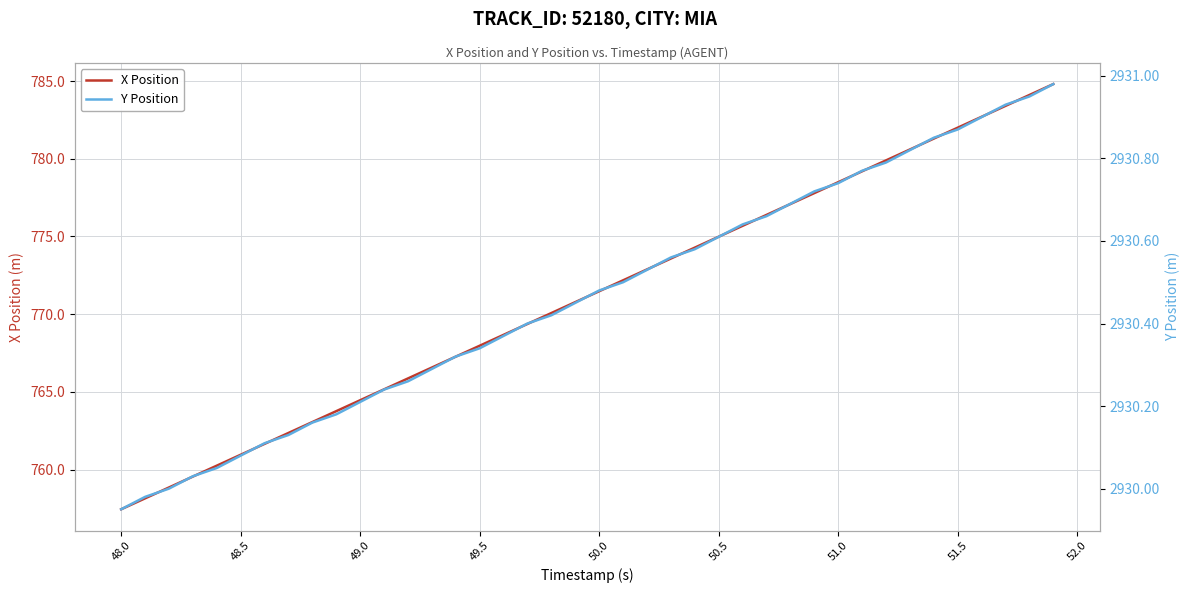

What is the lowest value of the X Position series?

757.4